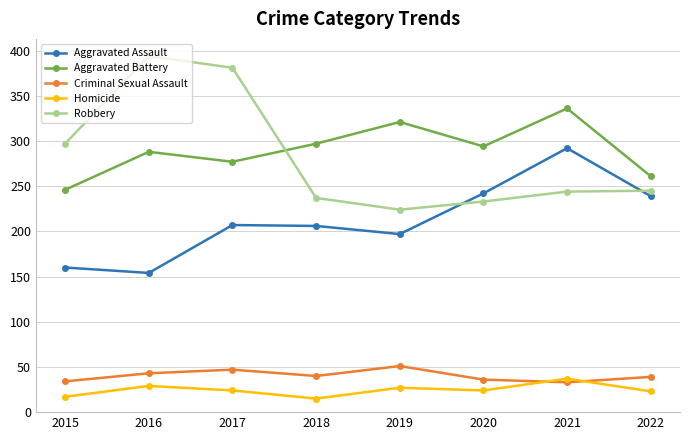

At 2020, list the series in order from largest to smallest.

Aggravated Battery, Aggravated Assault, Robbery, Criminal Sexual Assault, Homicide